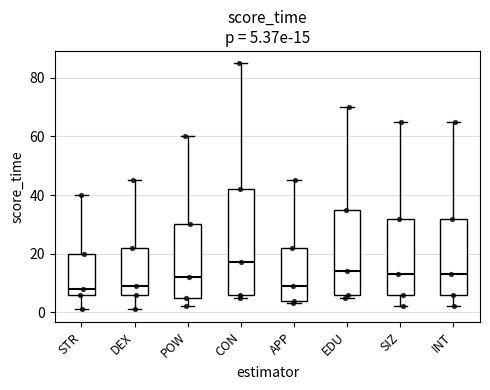

Which box is the tallest, from its lower edge to its upper edge?

CON